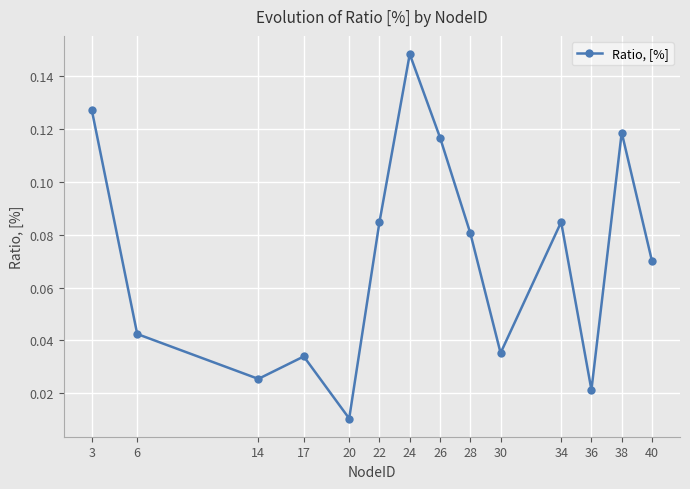

How many points are lower than both their immediate neighbors (excluding endpoints)?

4